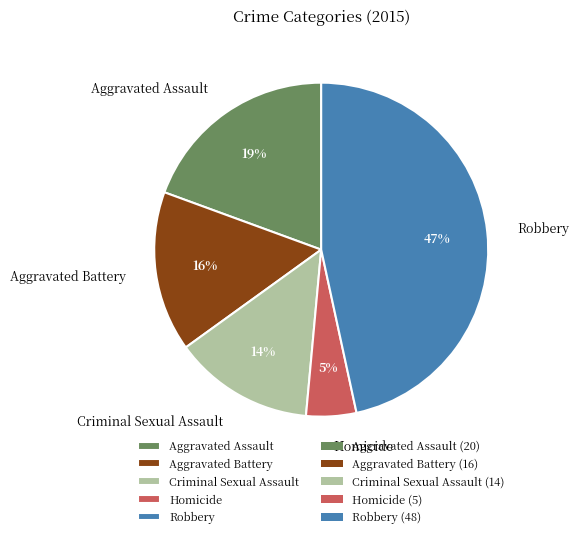

Count the number of slices in the pie.

5